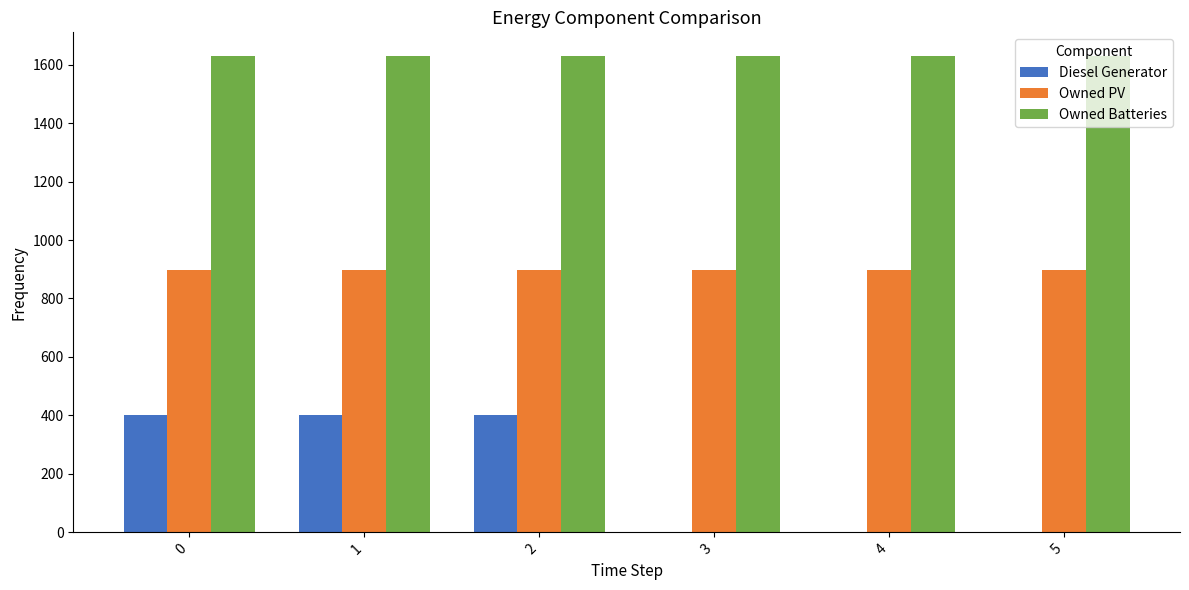

Which series changed the most between 0 and 4?

Diesel Generator